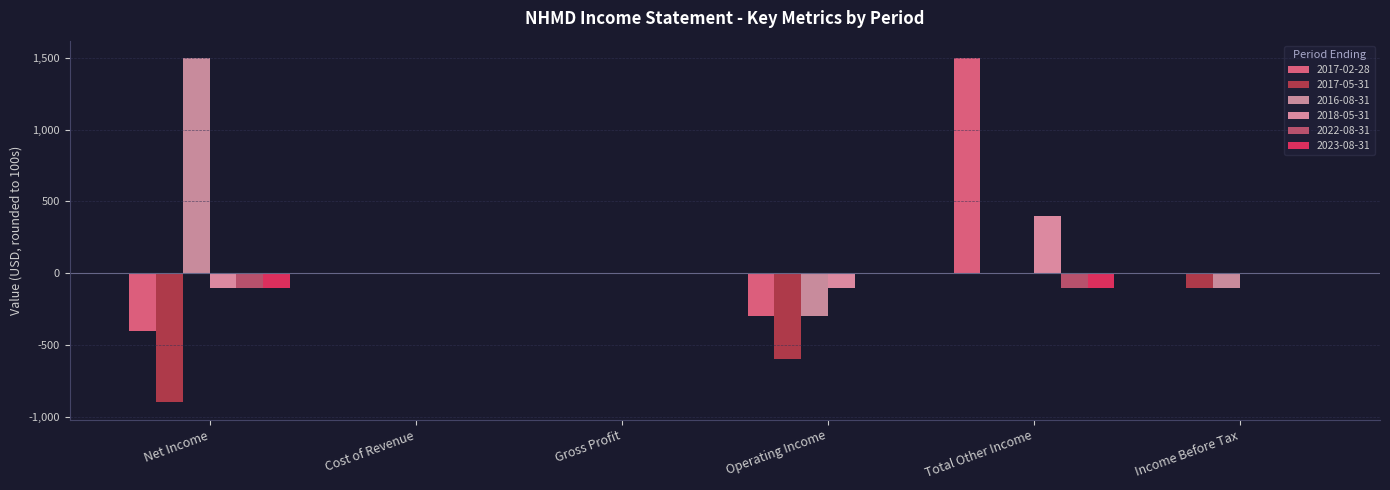

Reading left to right, transcribe all the data shown in this chart.

2017-02-28: -400	0	0	-300	1500	0
2017-05-31: -900	0	0	-600	0	-100
2016-08-31: 1500	0	0	-300	0	-100
2018-05-31: -100	0	0	-100	400	0
2022-08-31: -100	0	0	0	-100	0
2023-08-31: -100	0	0	0	-100	0